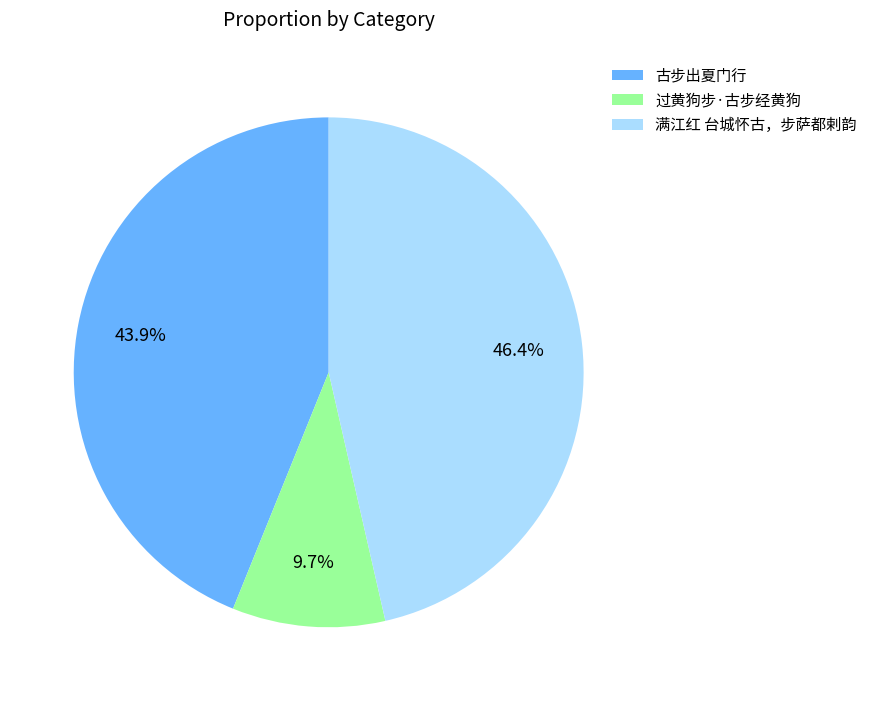

Is it true that 满江红 台城怀古，步萨都剌韵 is 56% of the pie?

False